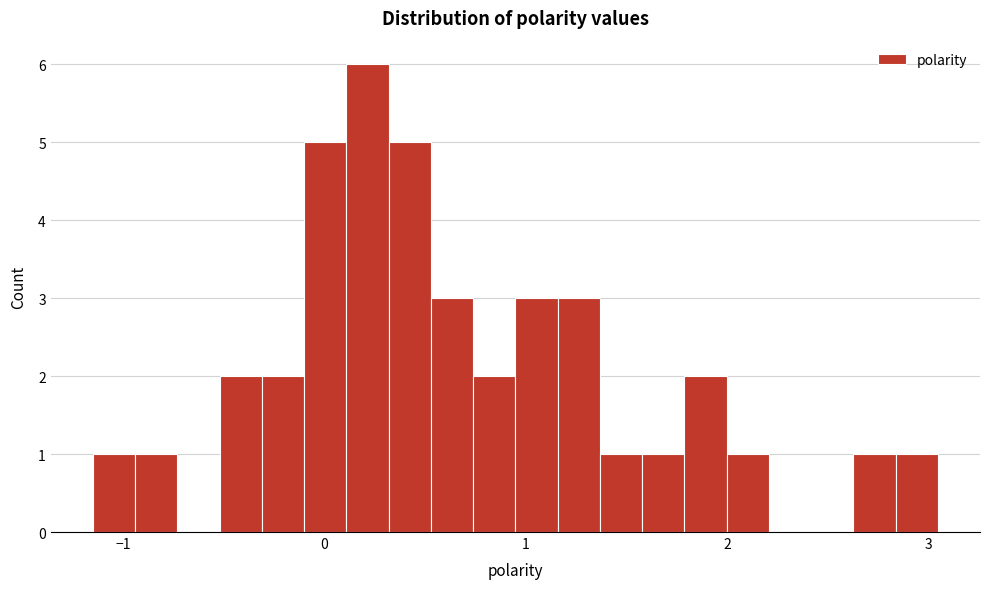

Read against the x-axis, roughly where is the centre of the tallest bar?

0.2